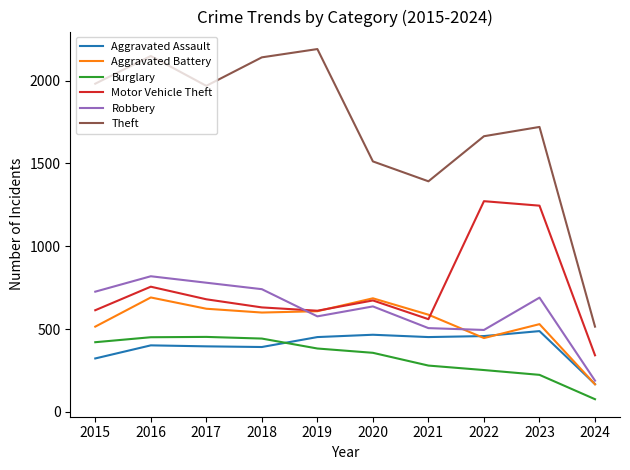

True or false: Robbery and Aggravated Assault cross at least once.

False